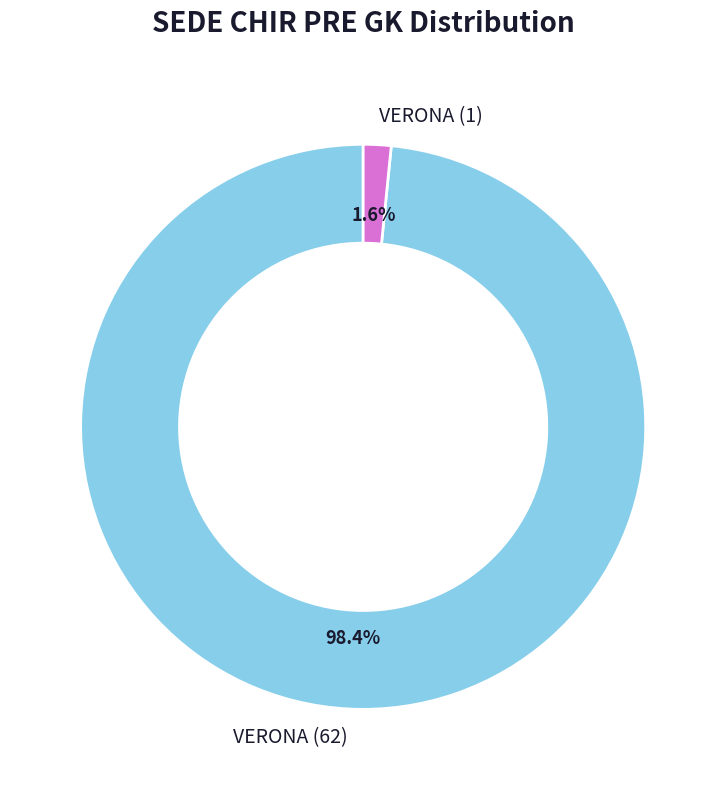

Which slice is the smallest?

VERONA (1)